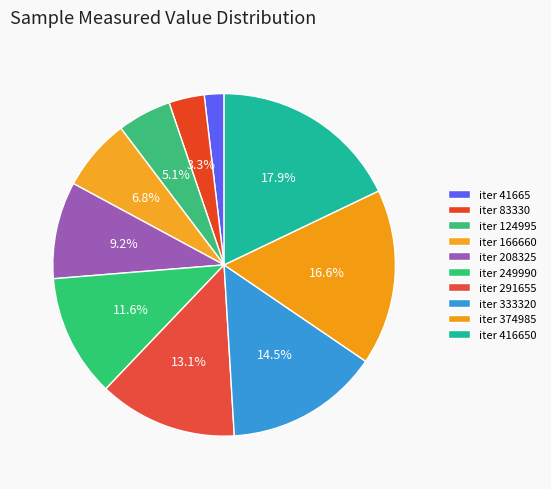

Count the number of slices in the pie.

10